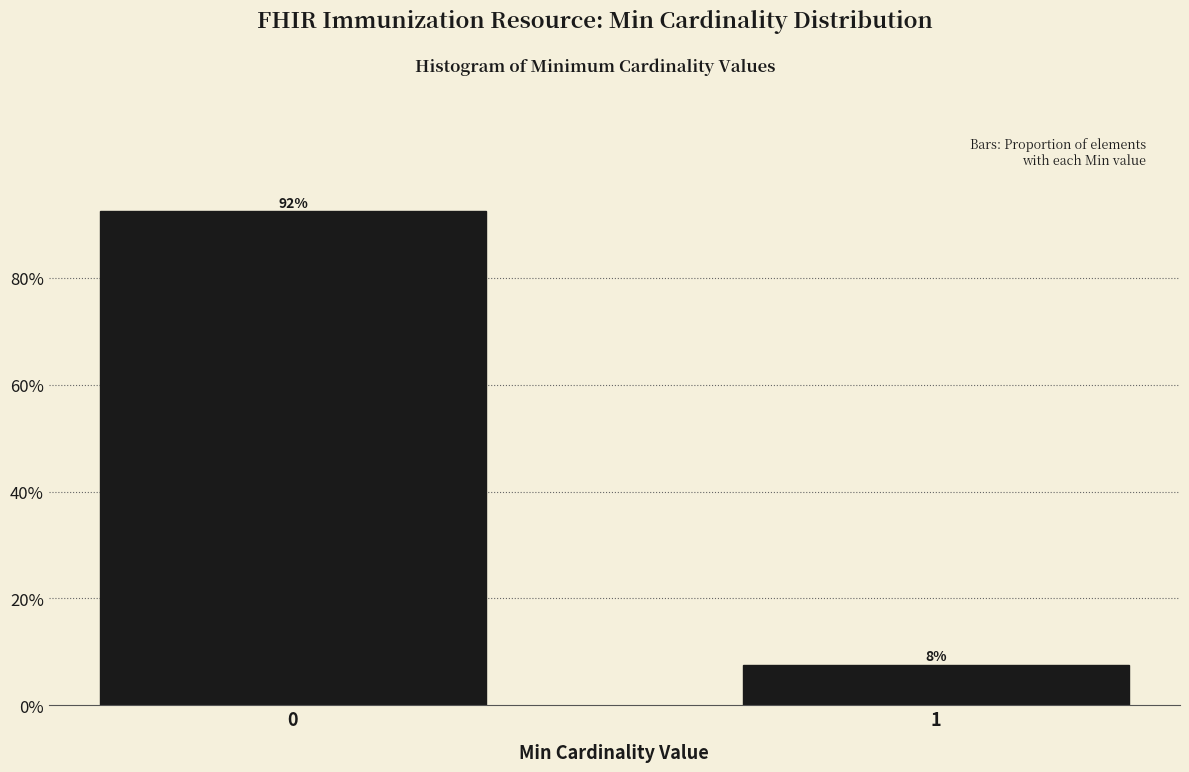

What is the average value?

50.0